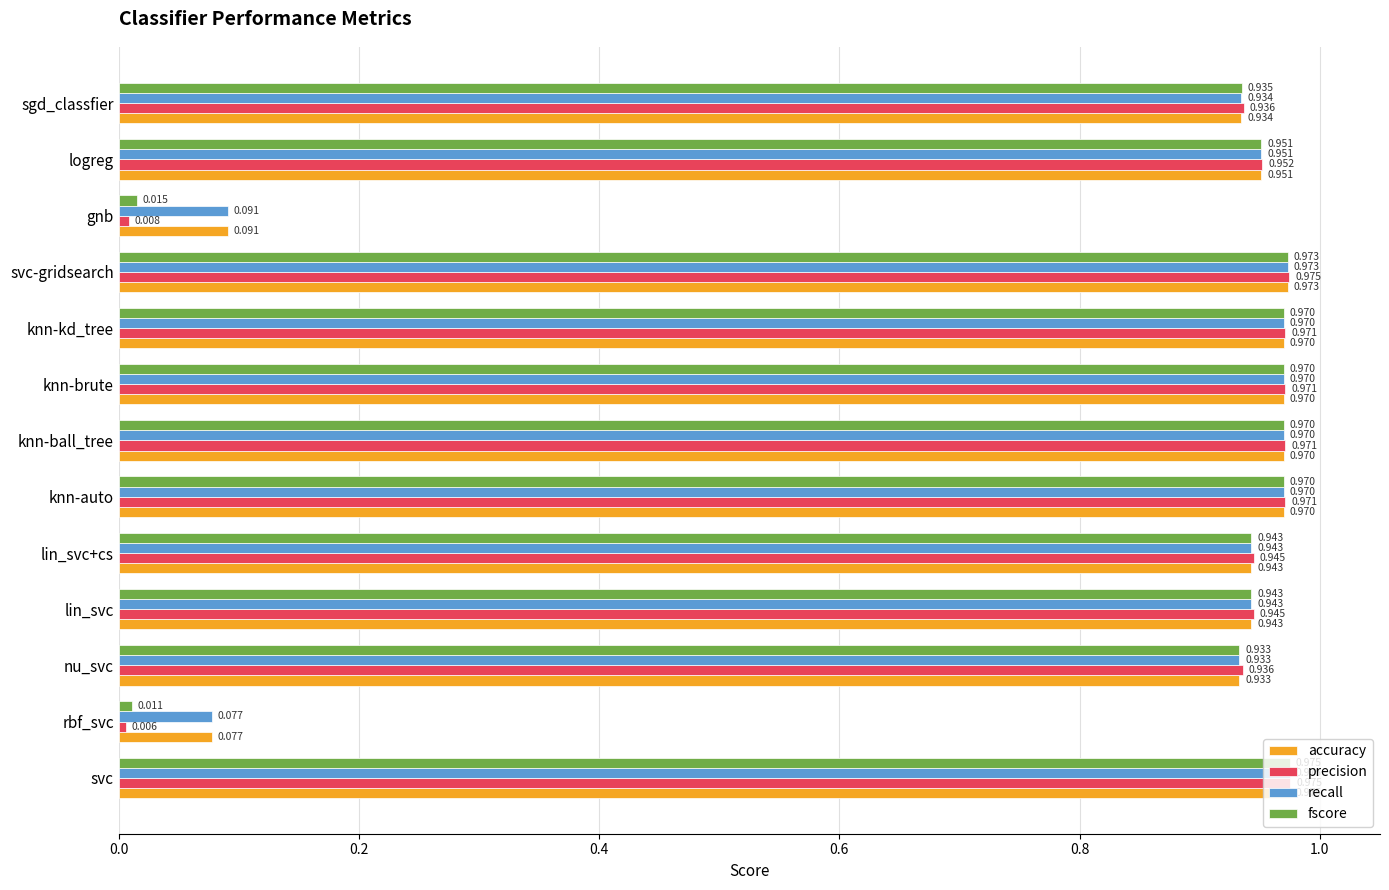

At which category does the chart reach its peak across all series?

svc